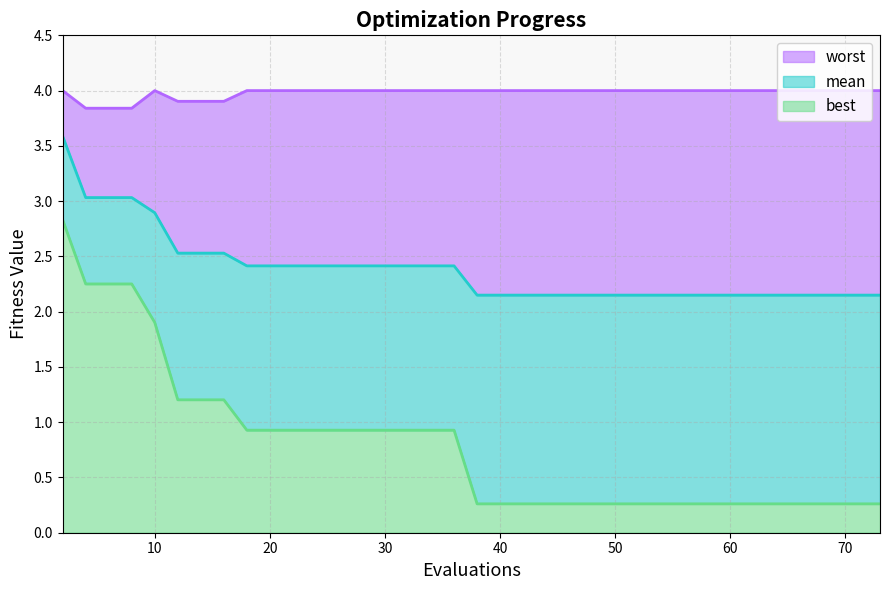

What is the value of the best point at the 37th from the left?

0.3